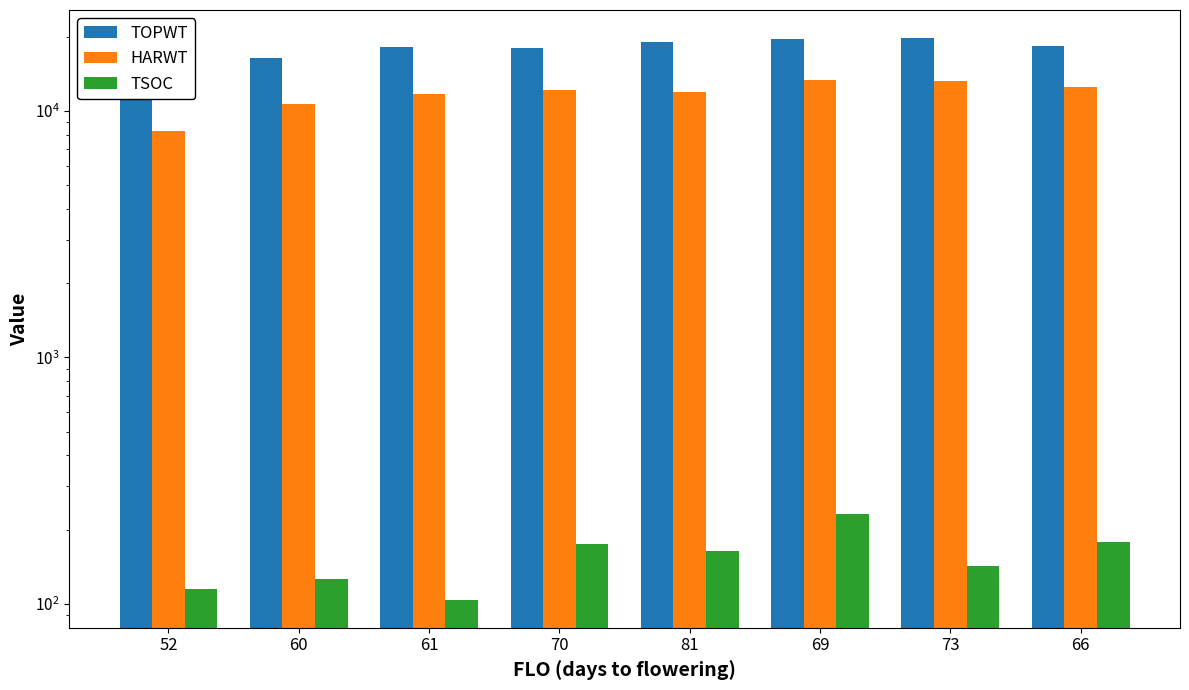

Which series has the largest range (max minus min)?

TOPWT